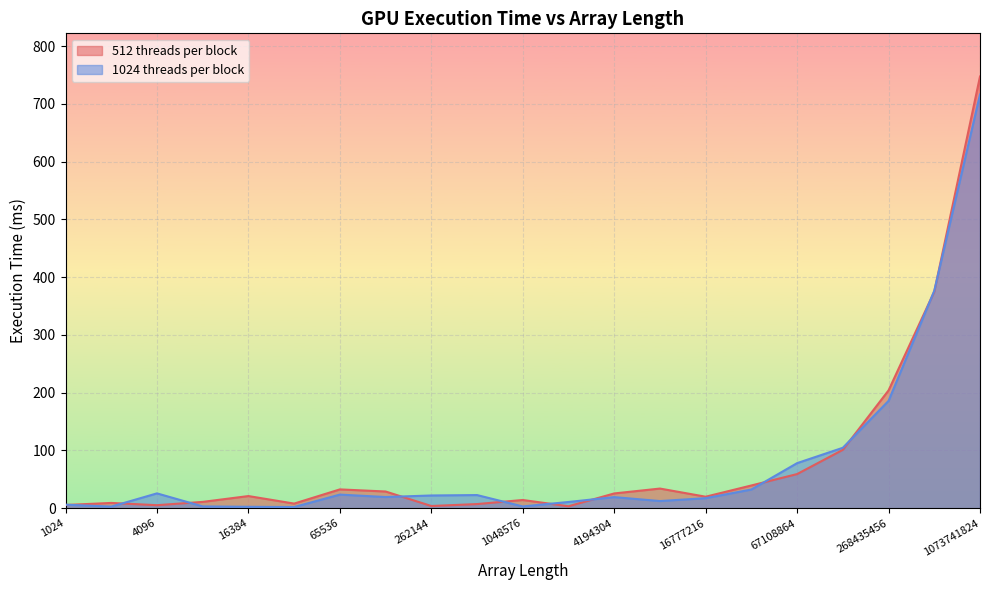

At which label does 512 threads per block first exceed 21?

16384